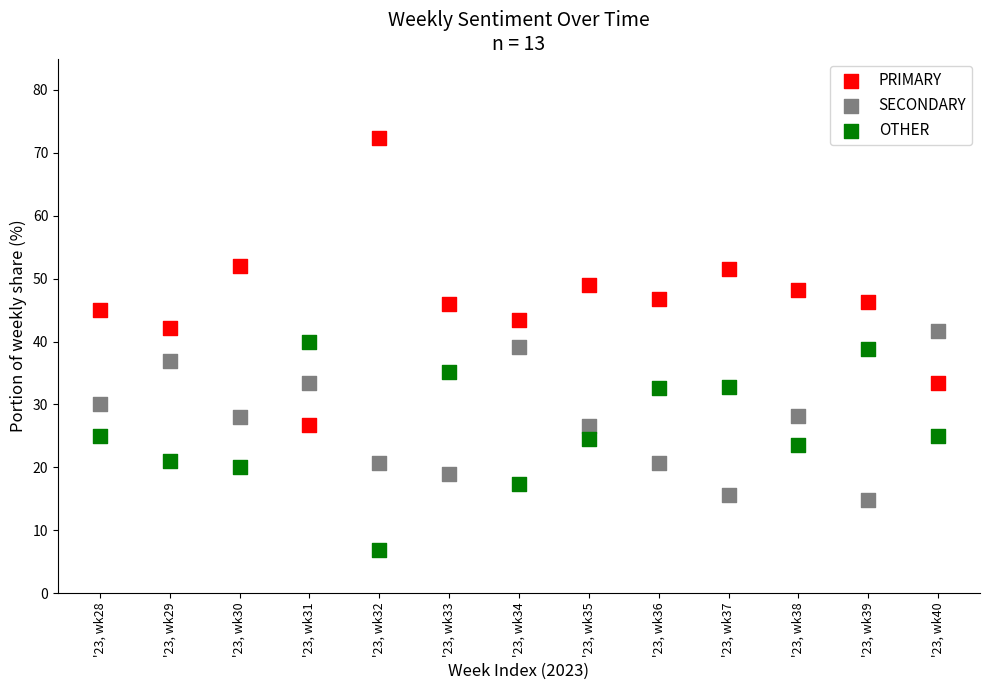

Which series contains the highest Y value?

PRIMARY